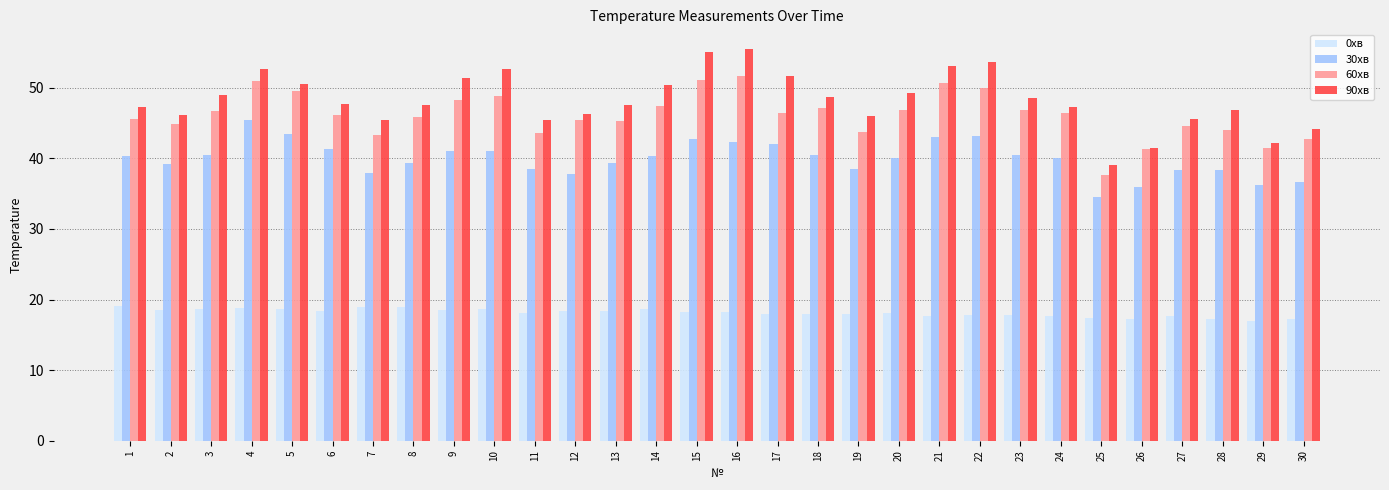

What is the difference between the 90хв values at 18 and 26?

7.2